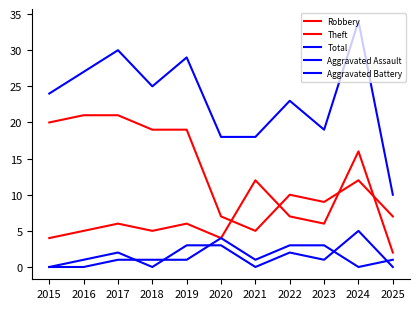

Is this an area chart (filled region under the line)?

No